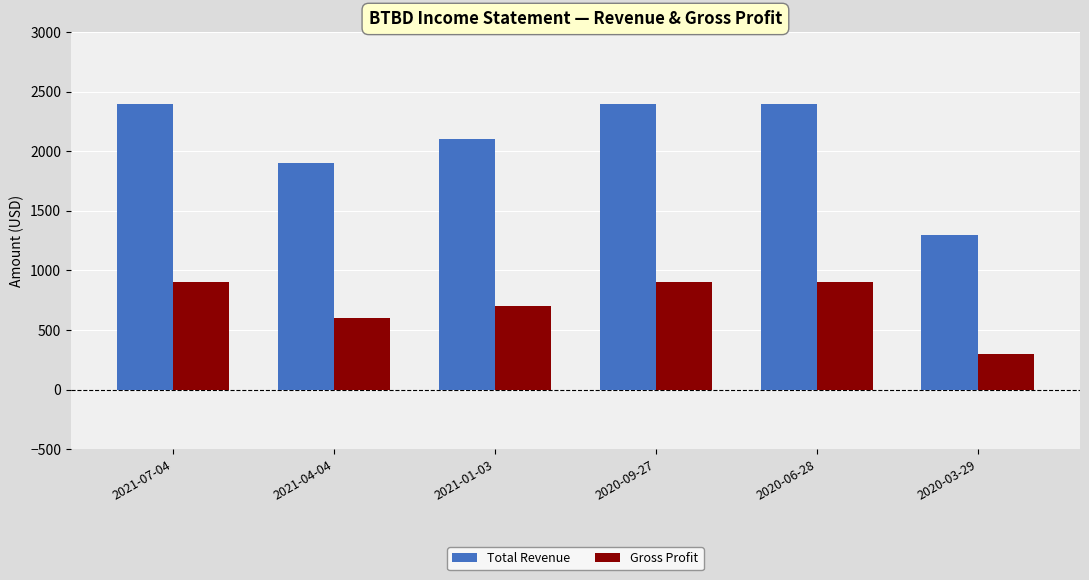

What is the maximum value for Gross Profit?

900